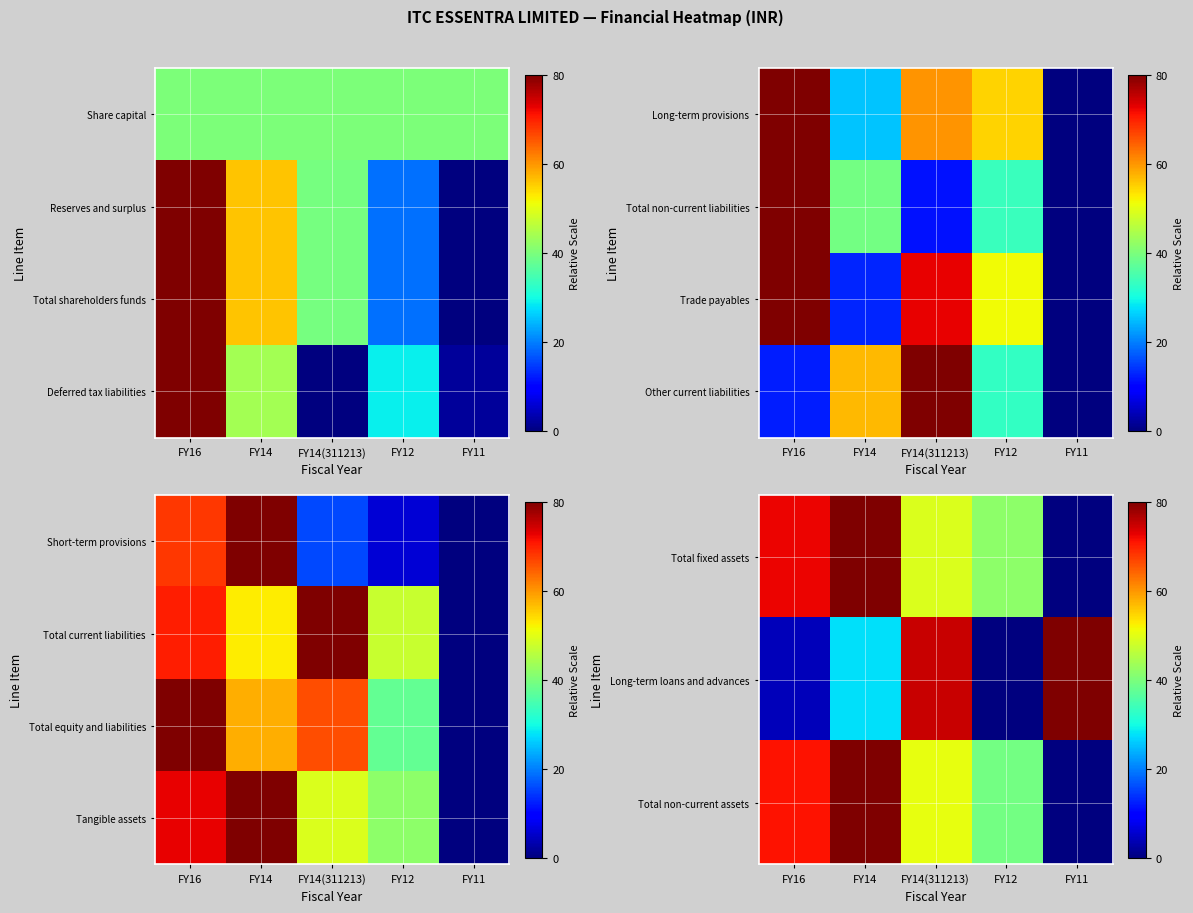

What is the total value across all series at FY14?

267.6